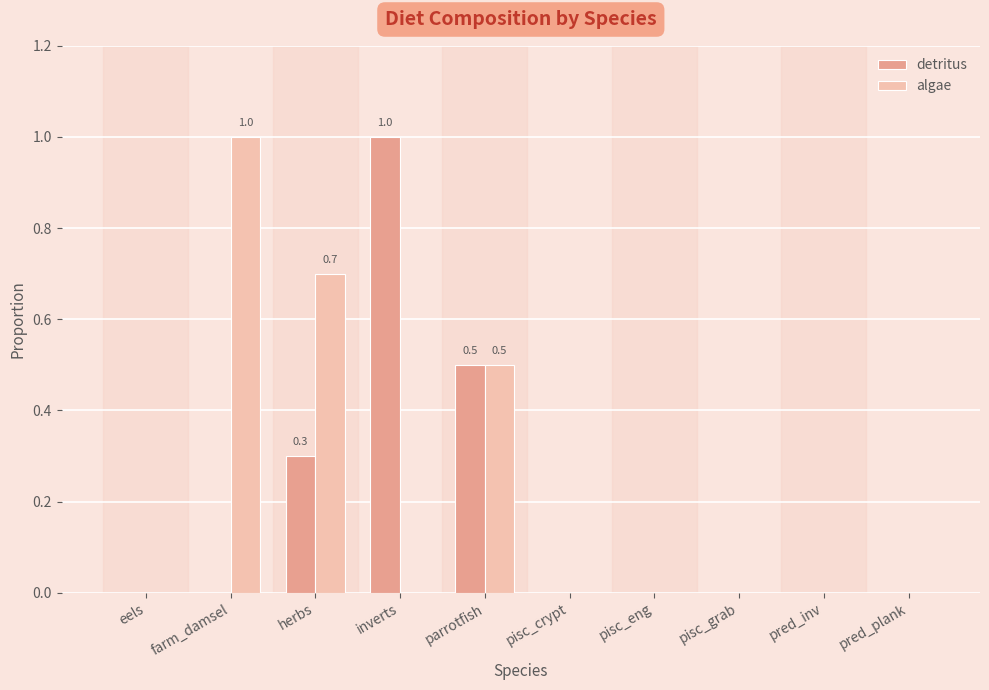

Are the bars grouped side by side (vs. stacked)?

Yes